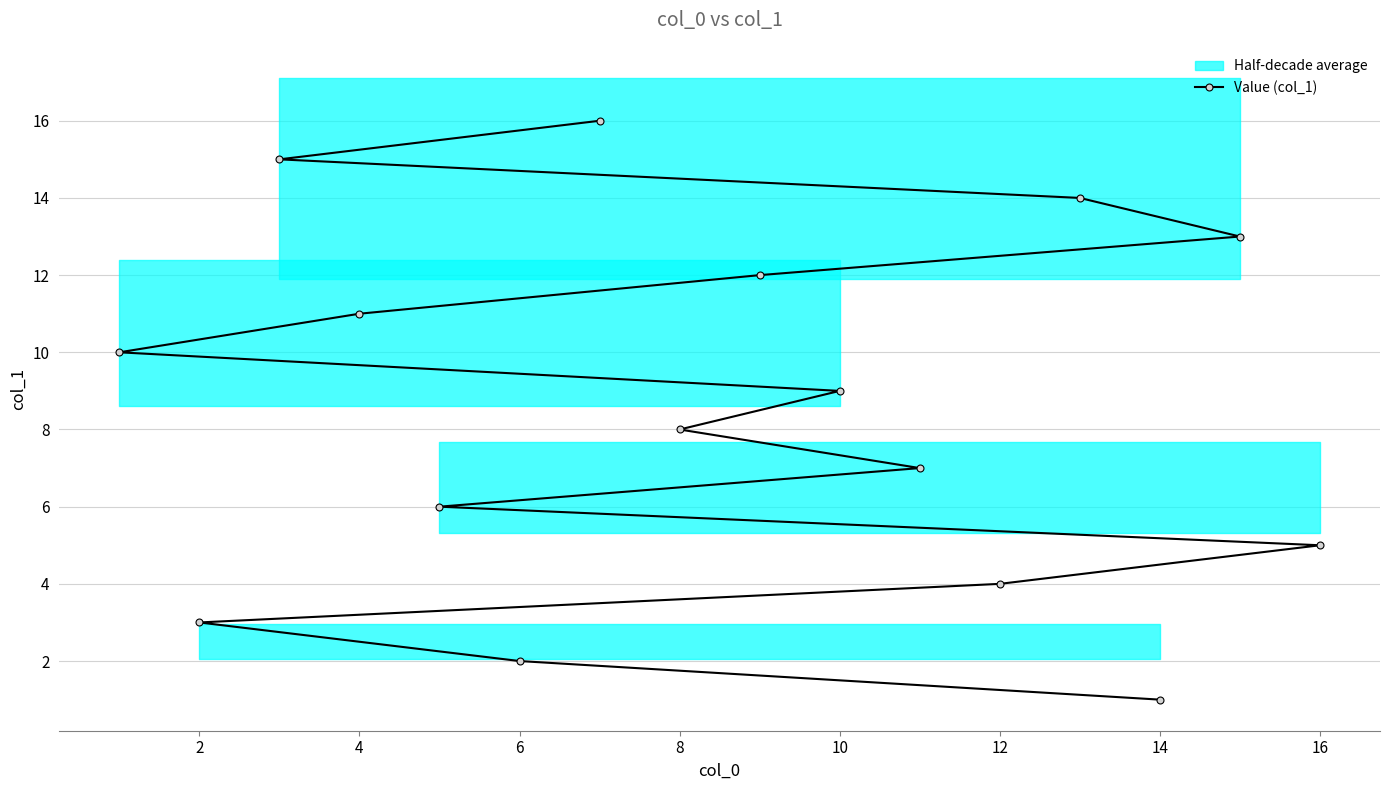

The value of Value (col_1) at 14 is 1. True or false?

True